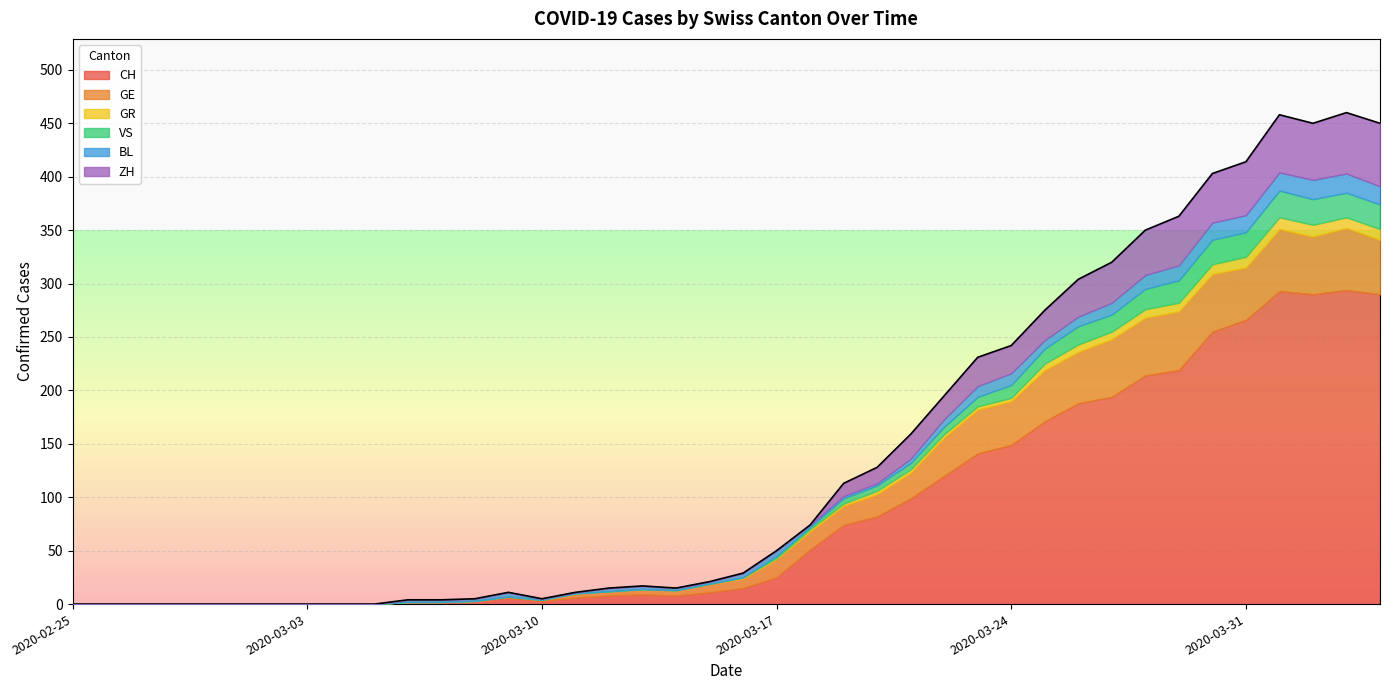

Read the GR value at 35.

10